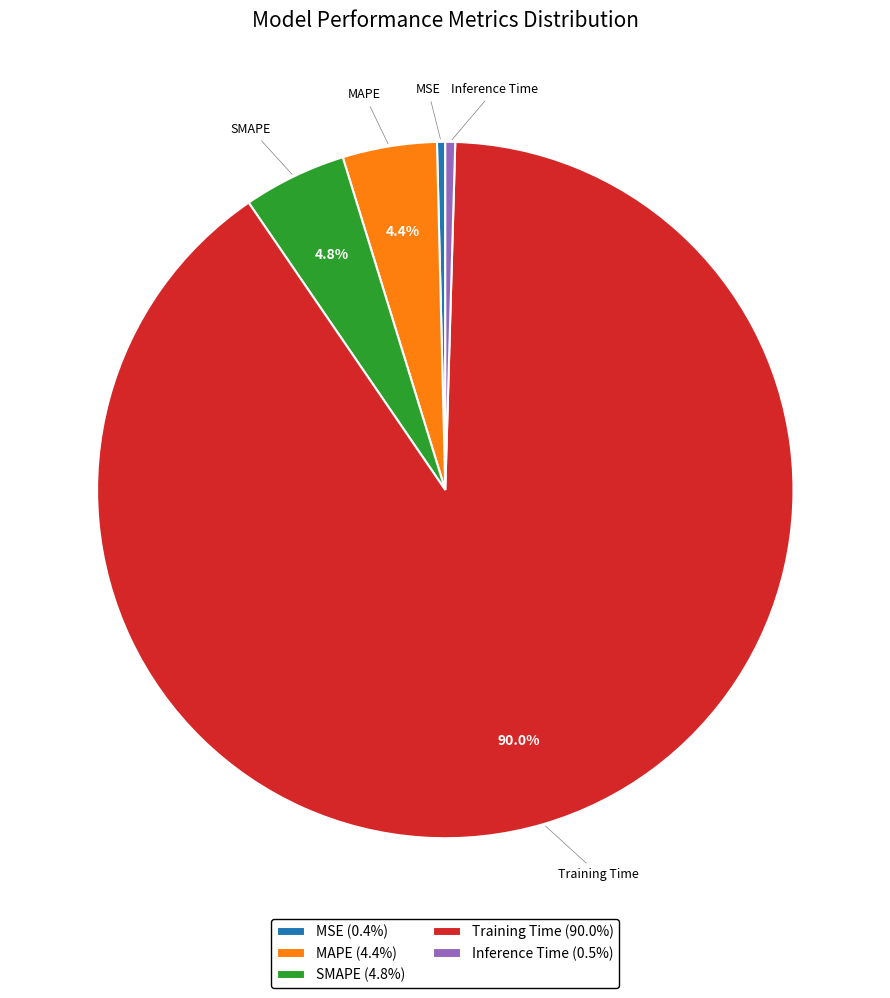

Count the number of slices in the pie.

5